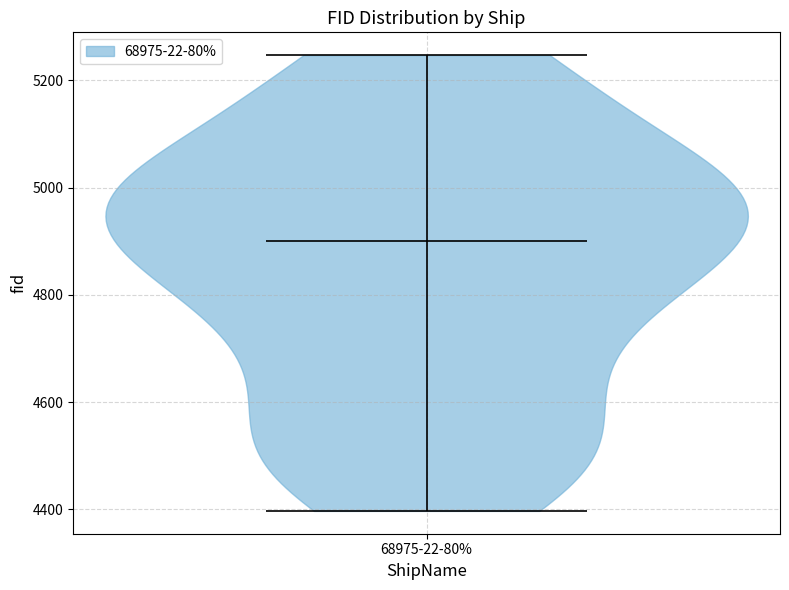

What is the lowest point the violin for 68975-22-80% reaches on the y-axis? The values are not printed on the chart, so give them approximately, as read against the axis.

4400